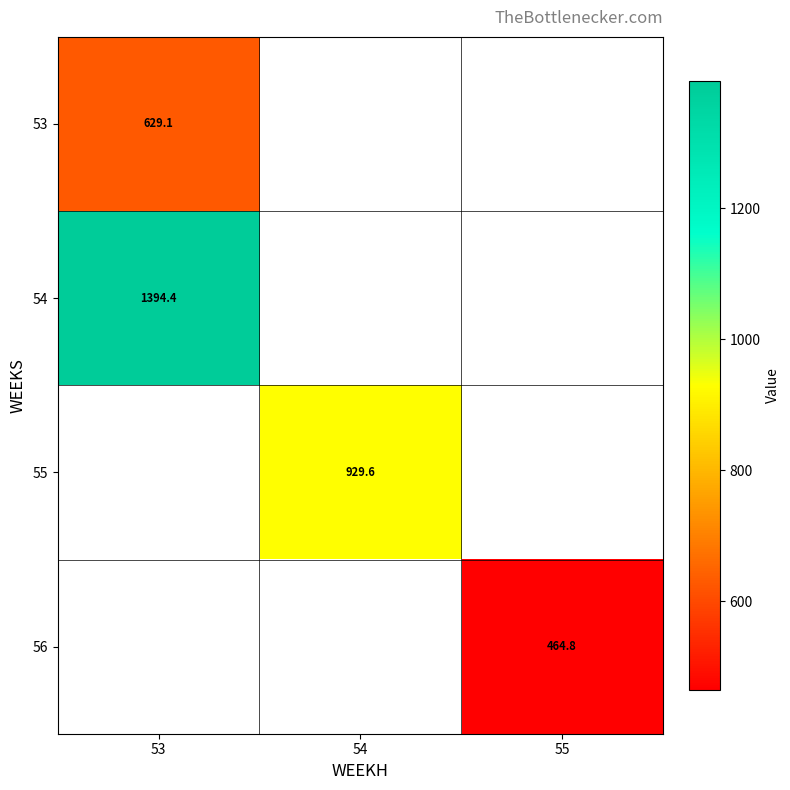

The value of 53 at 53 is 180.9. True or false?

False